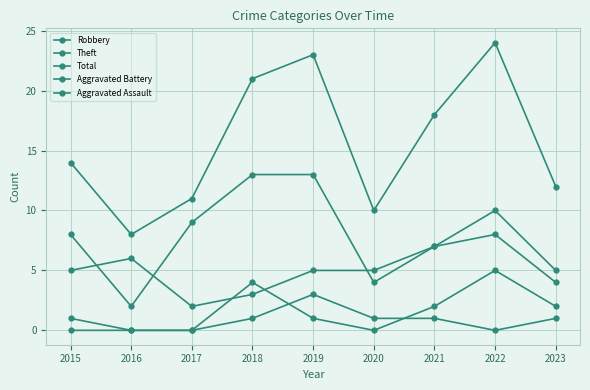

Is it true that Aggravated Battery equals 1 at 2015?

True